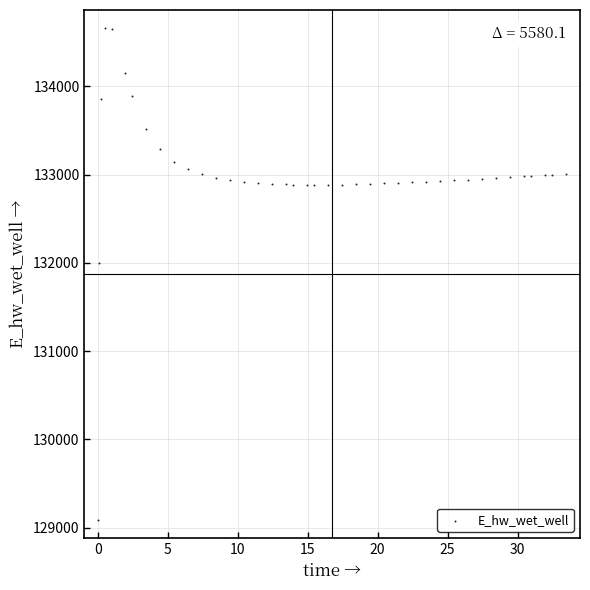

What is the range of X values (max minus min)?

33.4